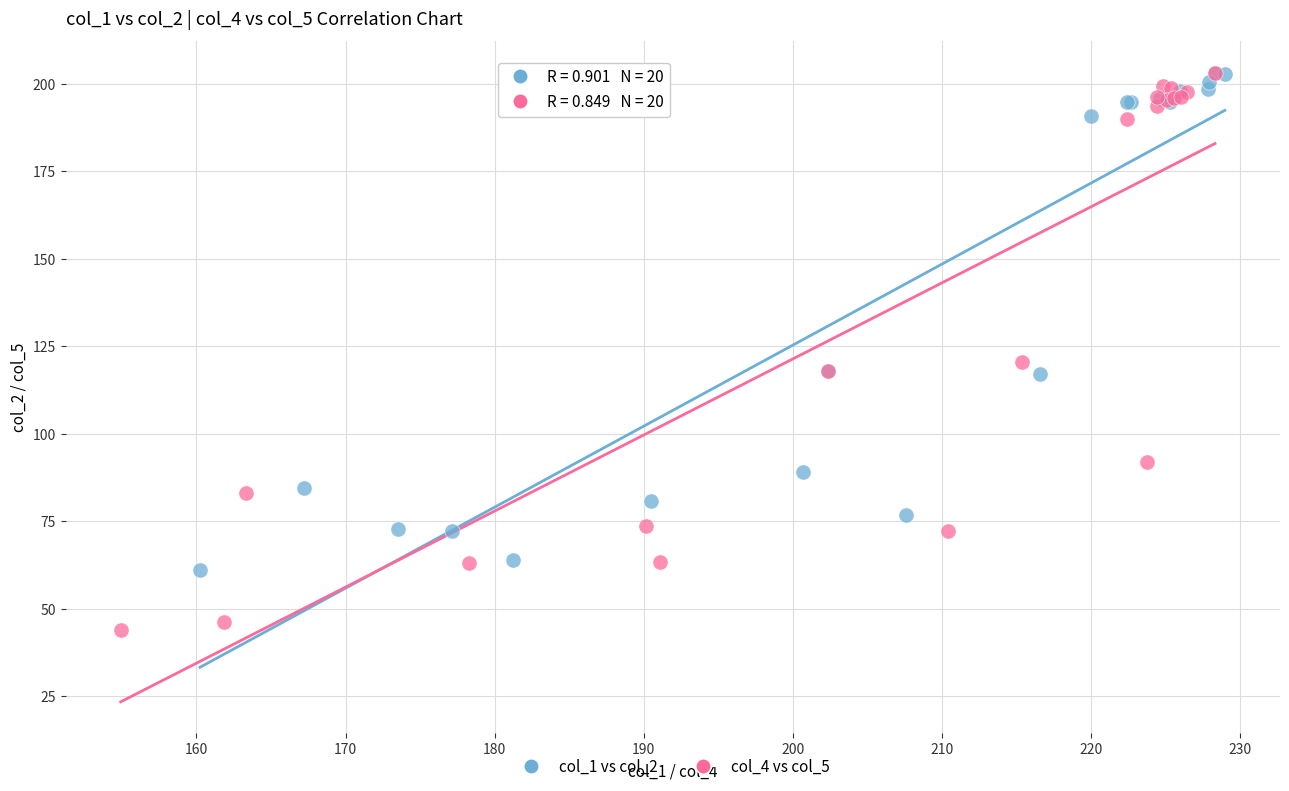

What are all the series names shown in the legend?

col_1 vs col_2, col_4 vs col_5